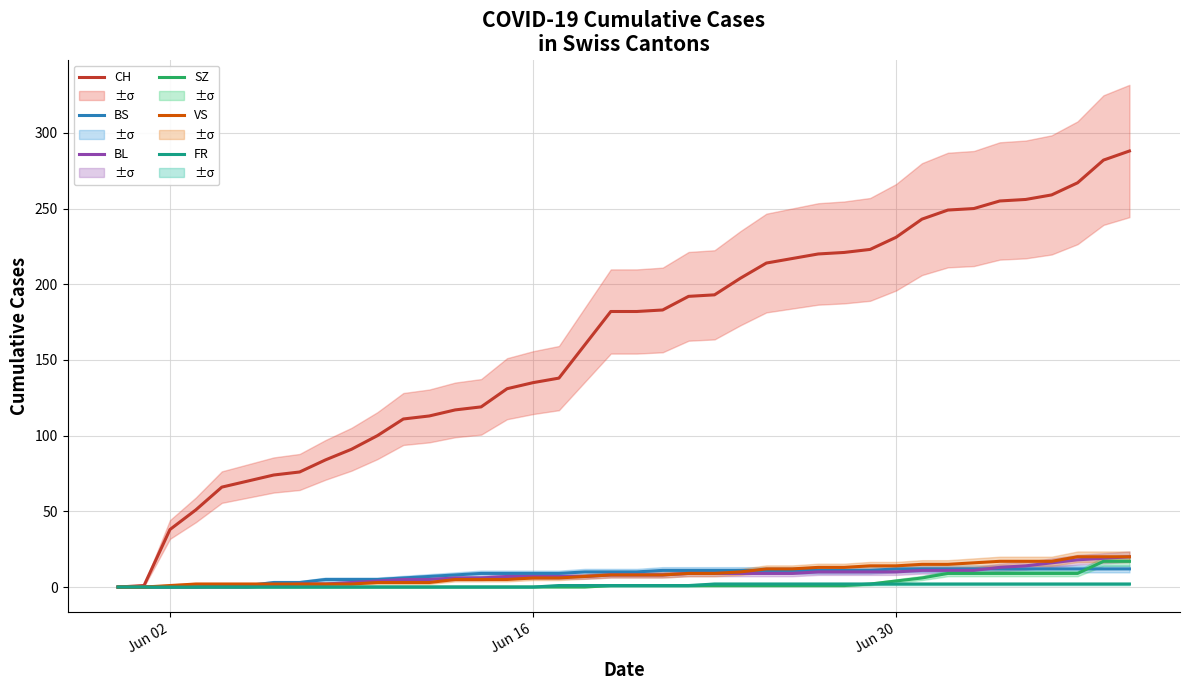

What is the sum of all FR values?

40